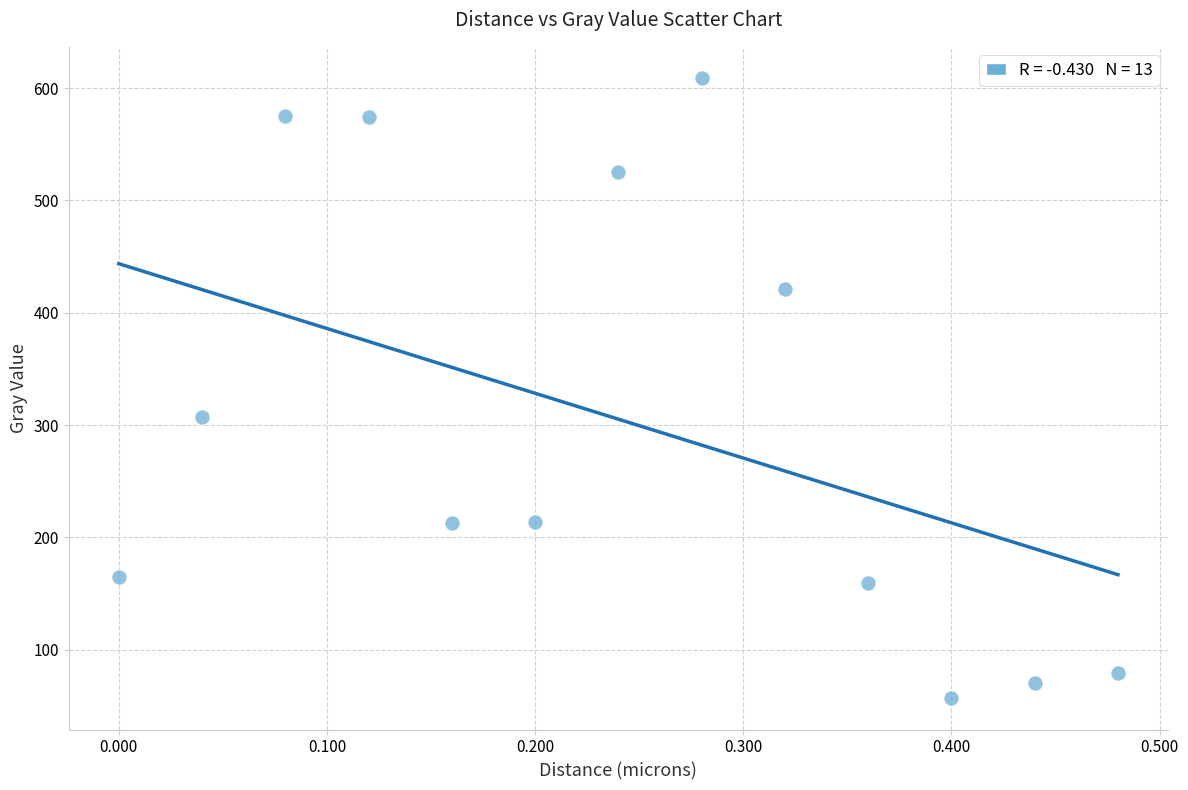

What Y value in the scatter plot is closest to 332?

307.3